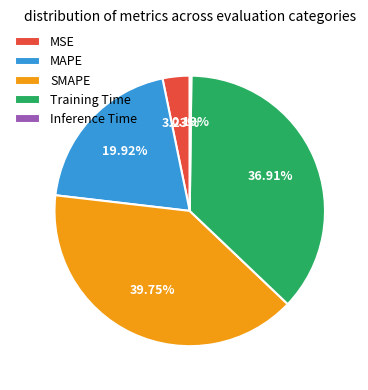

What is the total percentage of MSE and MAPE?

23.2%